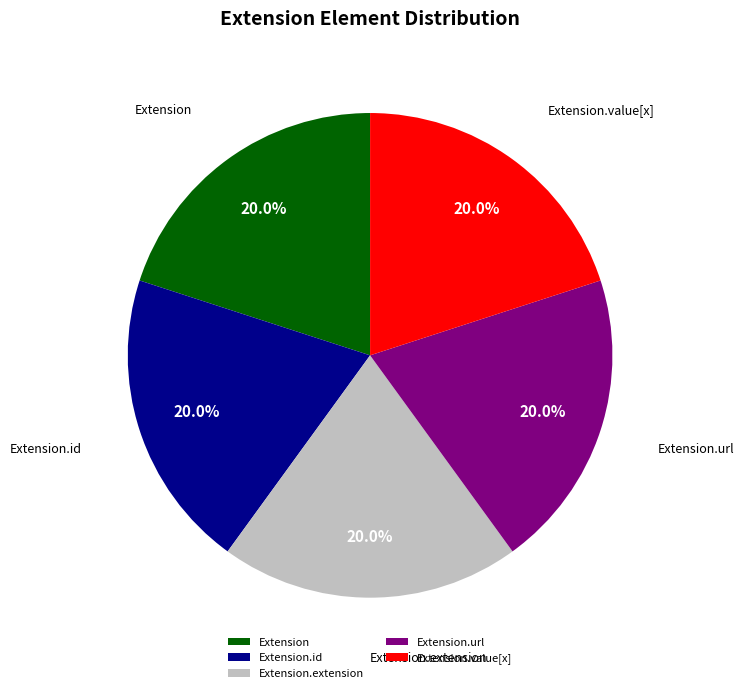

Do Extension.value[x] and Extension together represent more than half of the pie?

No